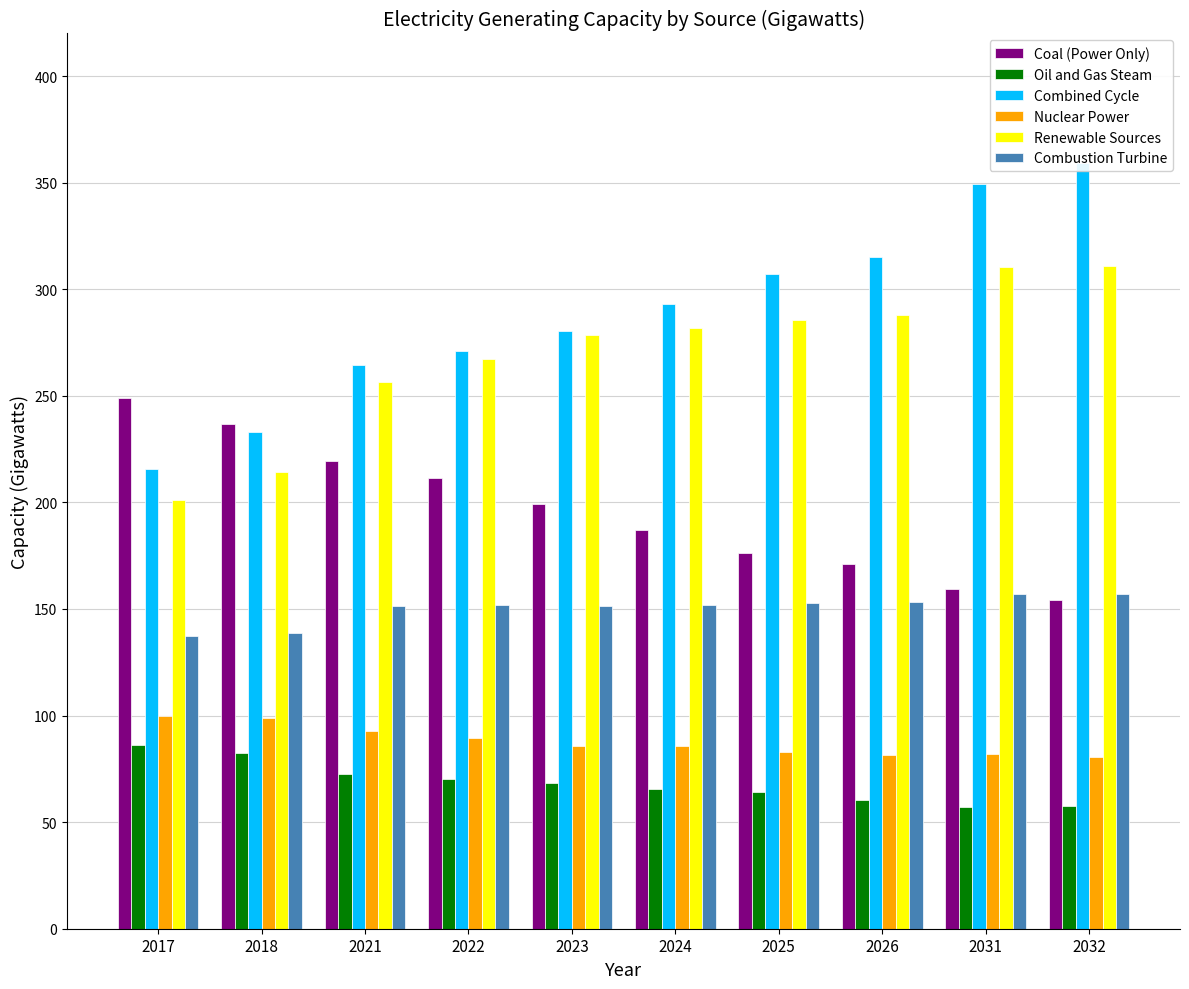

Which series changed the most between 2017 and 2023?

Renewable Sources